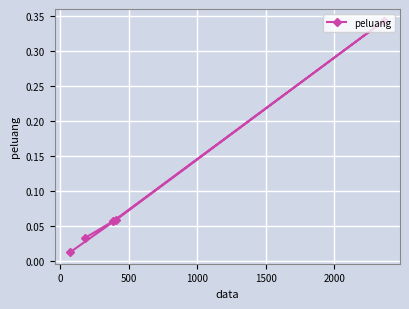

What is the sum of all values?

0.5